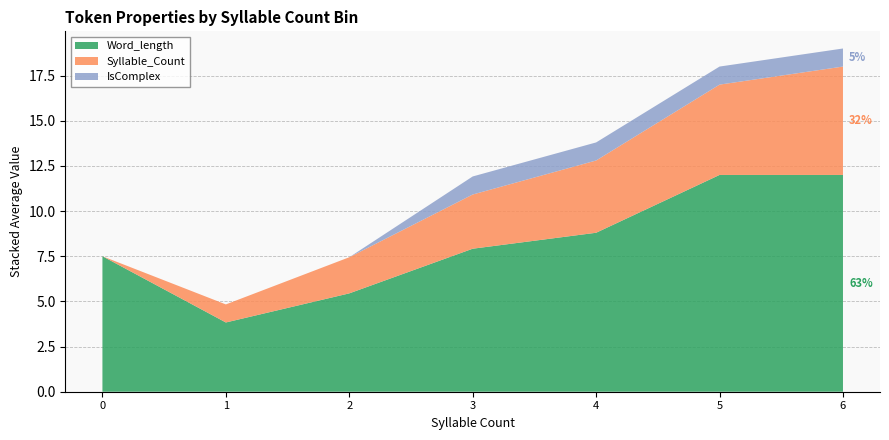

What is the highest value of the Word_length series?

12.0